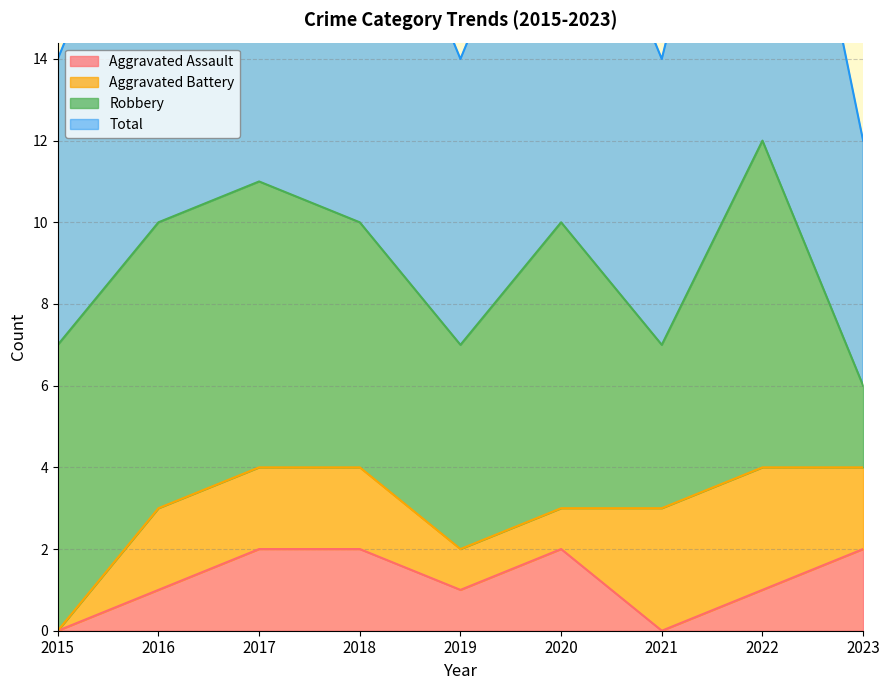

Is it true that Aggravated Assault equals 3 at 2018?

False